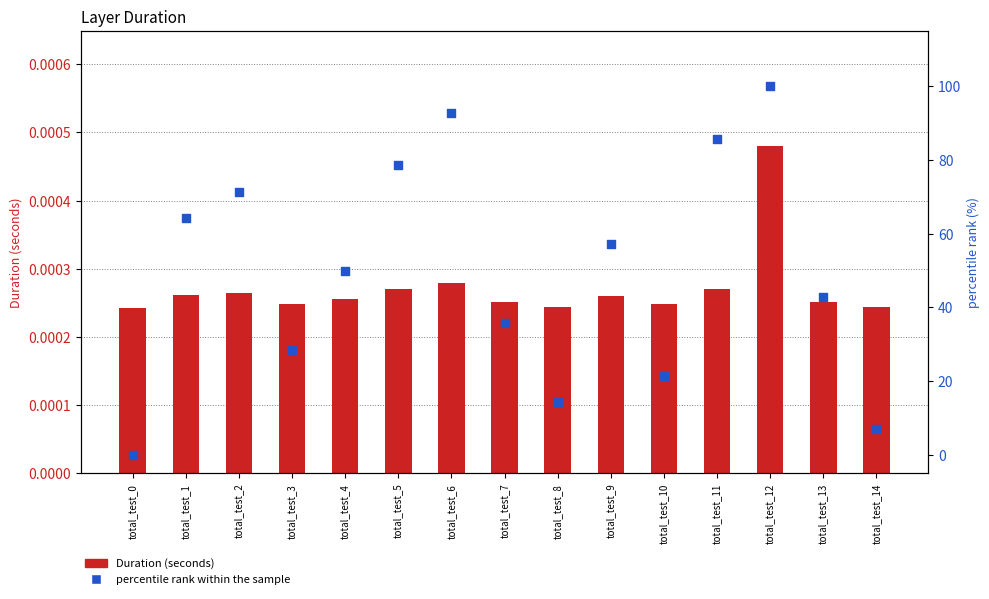

Which series has the widest spread of Y values?

percentile rank within the sample